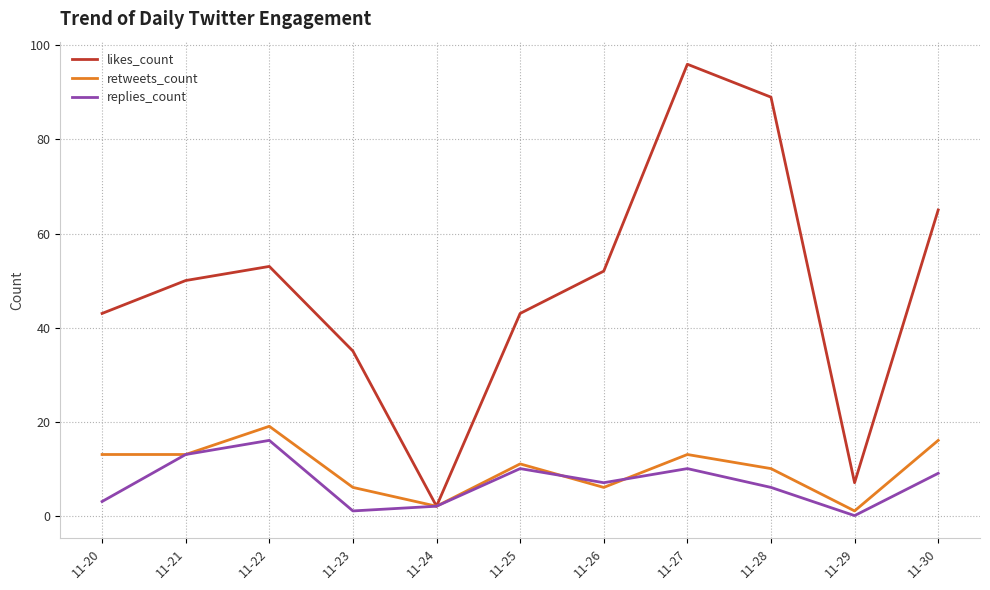

The value of replies_count at 11-25 is 17. True or false?

False